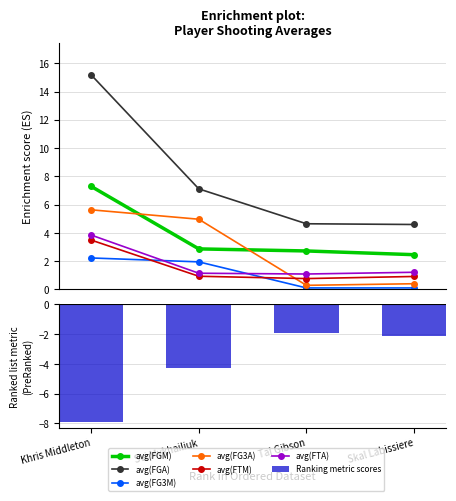

Where is avg(FTA) nearest to the value 2?

Skal Labissiere